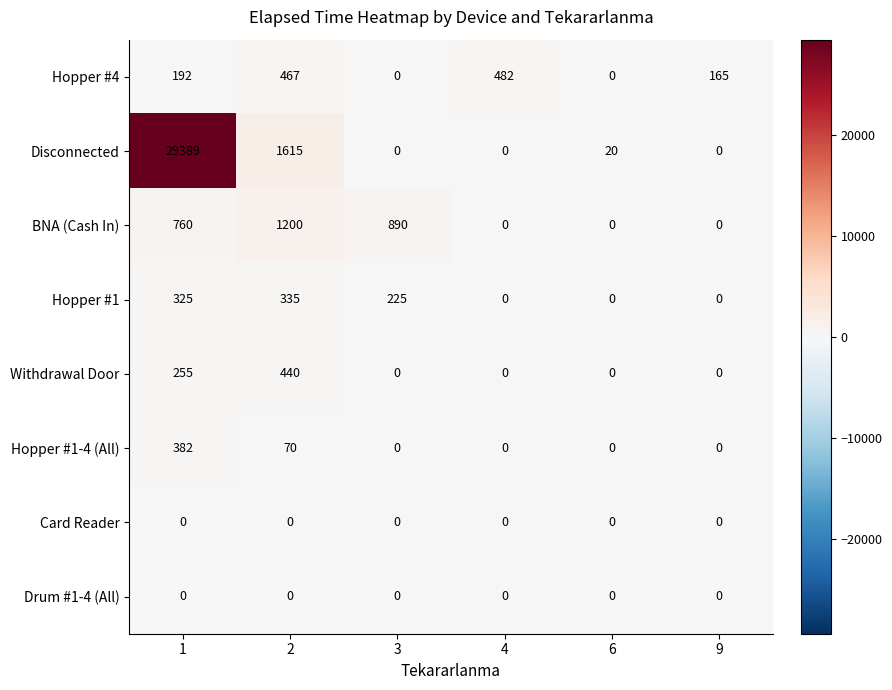

The BNA (Cash In) series shows 0 at 4. True or false?

True